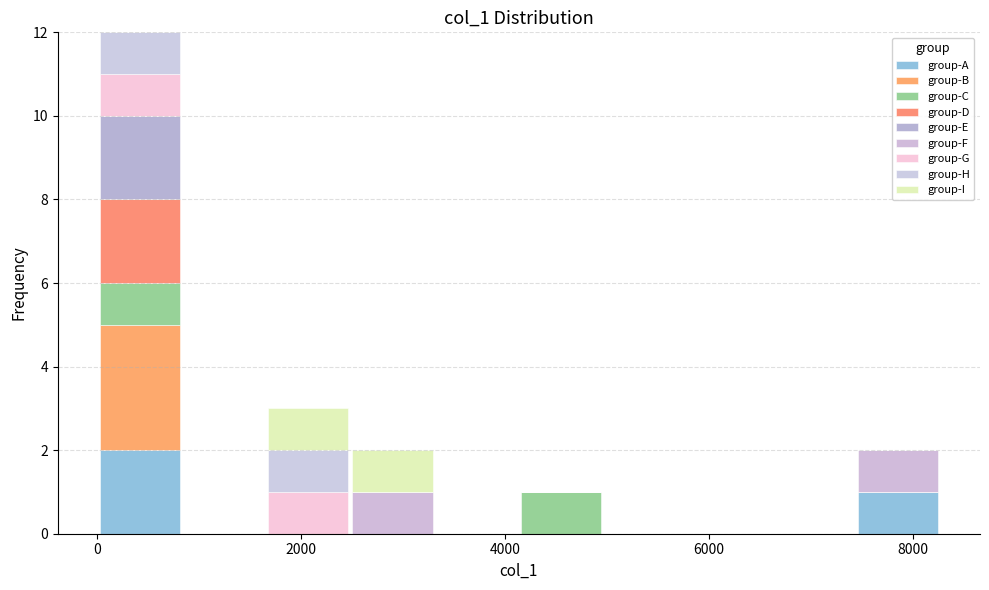

Reading left to right, transcribe this chart: for each stacked bar, give the range it covers on the x-axis and its total height. Neither the bar edges nor the heights are printed on the chart, so give them approximately, as read against the axes.

0 to 800: 12
800 to 1600: 0
1600 to 2400: 3
2400 to 3400: 2
3400 to 4200: 0
4200 to 5000: 1
5000 to 5800: 0
5800 to 6600: 0
6600 to 7400: 0
7400 to 8200: 2